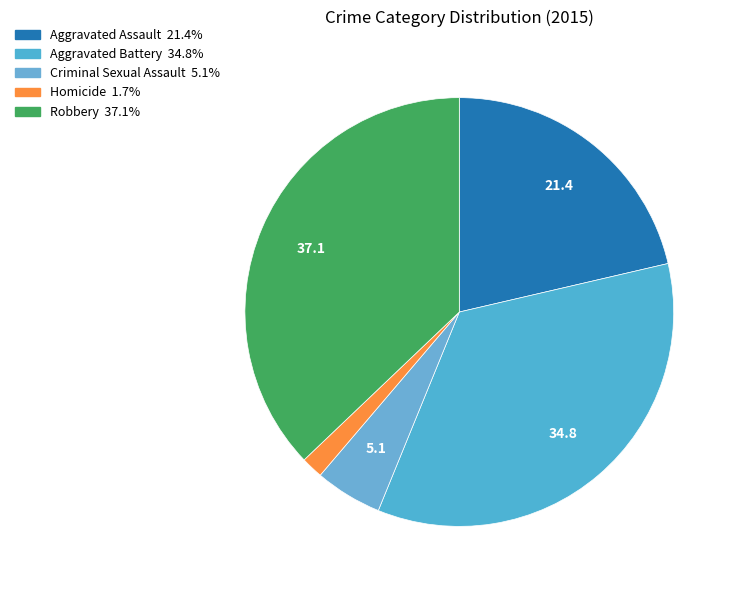

How many segments does this pie chart have?

5